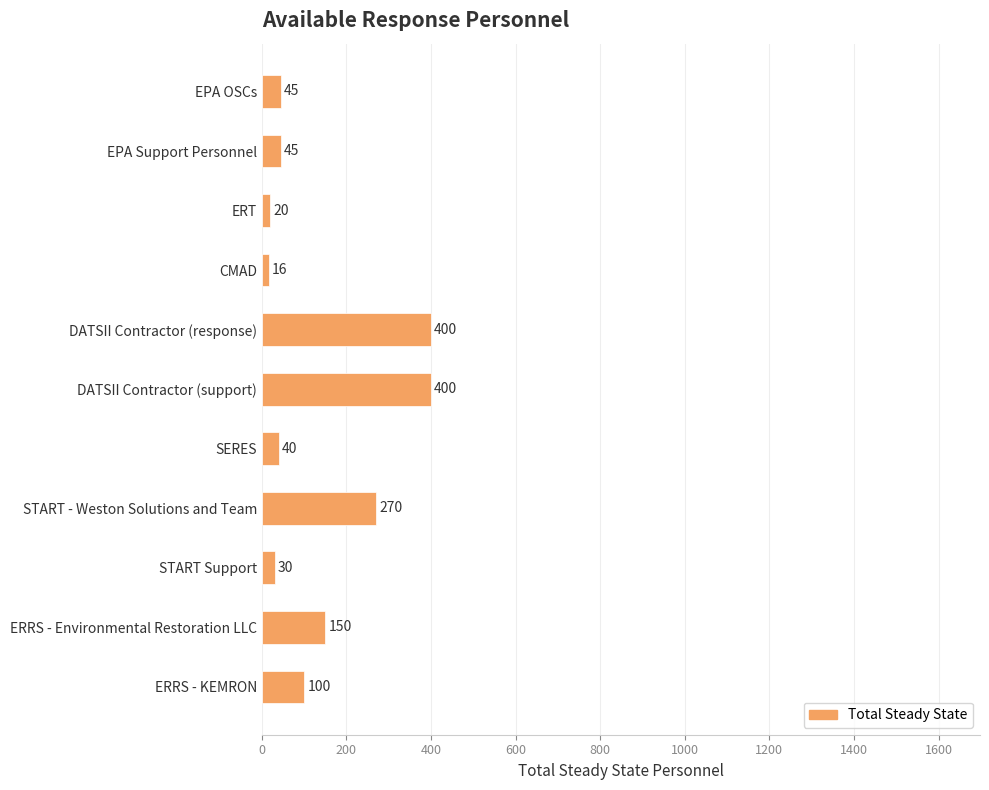

What is the greatest value displayed?

400